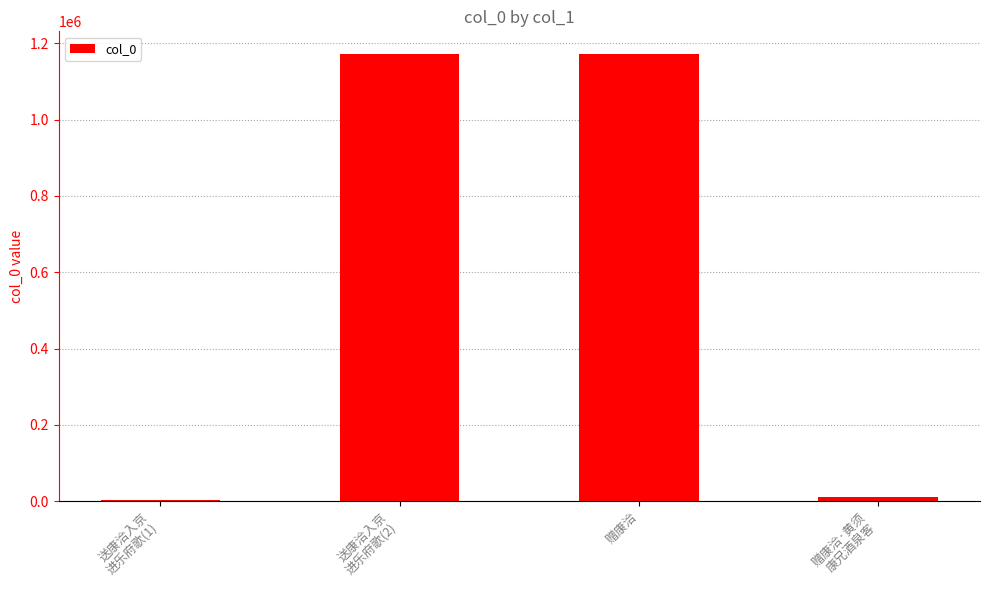

How many data points does each series have?

4